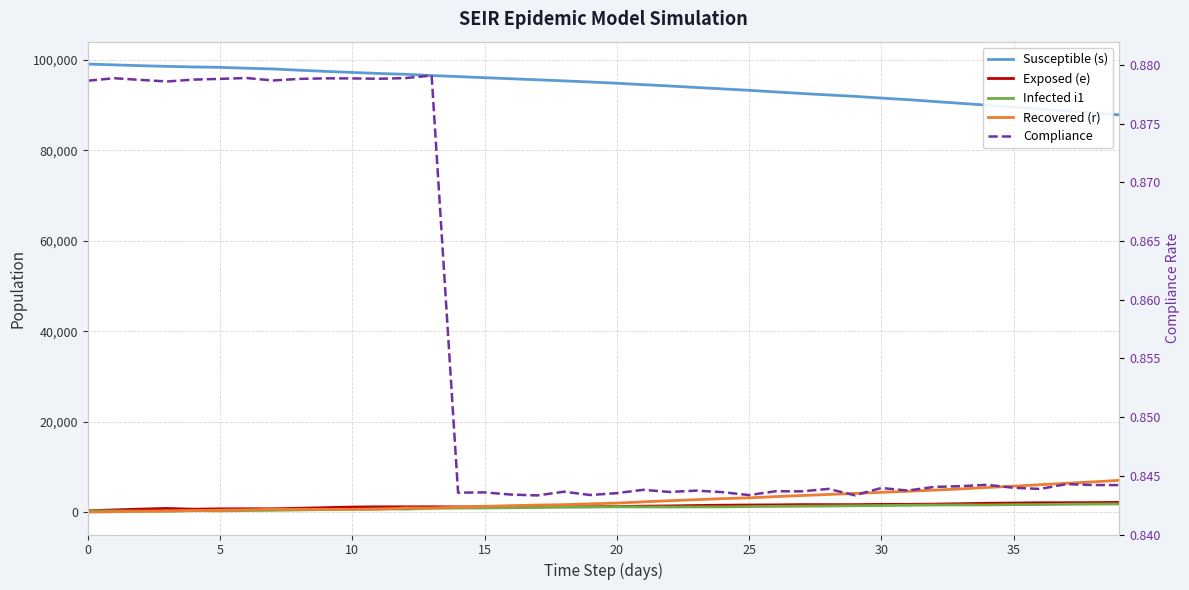

Reading left to right, list all the values displayed in this chart.

Susceptible (s): 99075.0	98898.0	98716.0	98568.0	98441.0	98347.0	98160.0	97991.0	97714.0	97458.0	97225.0	96997.0	96820.0	96541.0	96304.0	96063.0	95829.0	95601.0	95357.0	95108.0	94837.0	94520.0	94229.0	93903.0	93584.0	93271.0	92921.0	92571.0	92250.0	91934.0	91560.0	91202.0	90799.0	90395.0	89977.0	89554.0	89129.0	88718.0	88294.0	87833.0
Exposed (e): 306.0	483.0	665.0	813.0	634.0	728.0	738.0	725.0	854.0	983.0	1122.0	1163.0	1171.0	1173.0	1154.0	1162.0	1168.0	1219.0	1184.0	1196.0	1226.0	1309.0	1372.0	1454.0	1524.0	1566.0	1599.0	1658.0	1653.0	1650.0	1711.0	1719.0	1772.0	1855.0	1957.0	2006.0	2073.0	2081.0	2101.0	2144.0
Infected i1: 300.0	253.0	223.0	183.0	313.0	271.0	341.0	393.0	479.0	554.0	613.0	729.0	655.0	840.0	889.0	918.0	977.0	1006.0	1103.0	1130.0	1176.0	1139.0	1129.0	1142.0	1151.0	1222.0	1266.0	1304.0	1347.0	1397.0	1457.0	1509.0	1573.0	1584.0	1585.0	1648.0	1671.0	1730.0	1768.0	1808.0
Recovered (r): 0.0	84.0	160.0	242.0	342.0	426.0	510.0	609.0	609.0	609.0	609.0	609.0	910.0	913.0	1091.0	1273.0	1421.0	1549.0	1642.0	1826.0	1995.0	2268.0	2519.0	2749.0	2977.0	3152.0	3429.0	3665.0	3902.0	4135.0	4364.0	4609.0	4855.0	5124.0	5442.0	5729.0	6057.0	6375.0	6684.0	7027.0
Compliance: 0.9	0.9	0.9	0.9	0.9	0.9	0.9	0.9	0.9	0.9	0.9	0.9	0.9	0.9	0.8	0.8	0.8	0.8	0.8	0.8	0.8	0.8	0.8	0.8	0.8	0.8	0.8	0.8	0.8	0.8	0.8	0.8	0.8	0.8	0.8	0.8	0.8	0.8	0.8	0.8